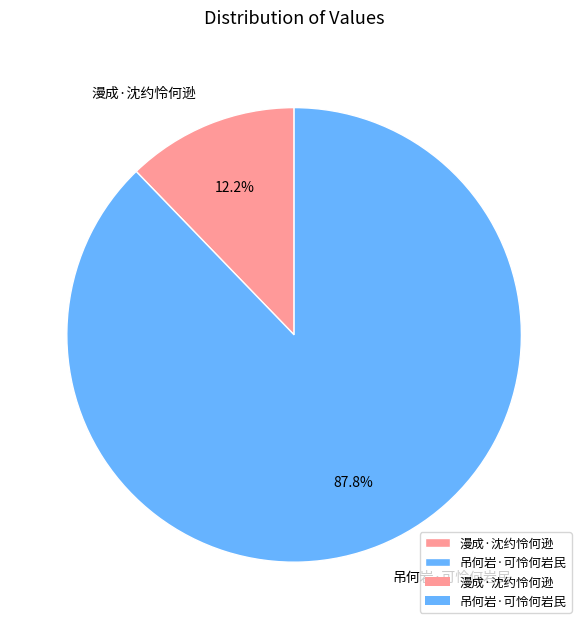

Count the number of slices in the pie.

2